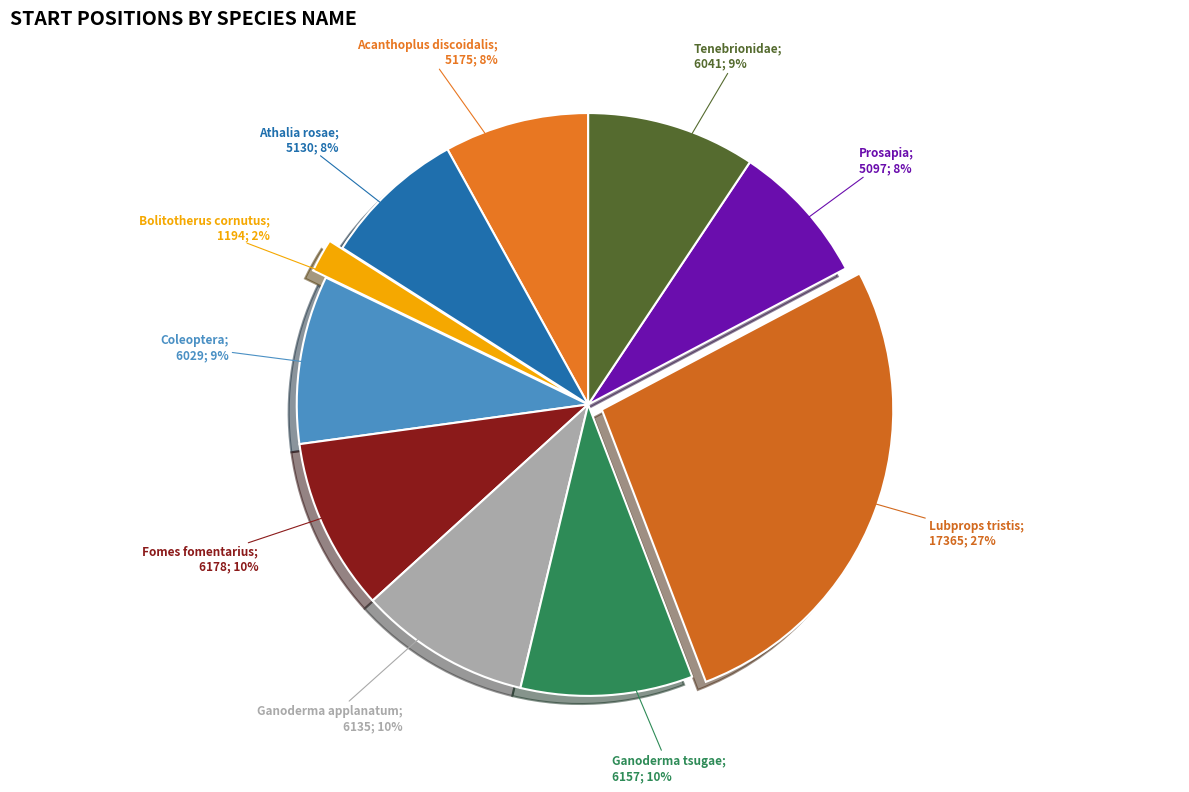

Rank the categories by value from highest to lowest.

Lubprops tristis, Fomes fomentarius, Ganoderma tsugae, Ganoderma applanatum, Tenebrionidae, Coleoptera, Acanthoplus discoidalis, Athalia rosae, Prosapia, Bolitotherus cornutus